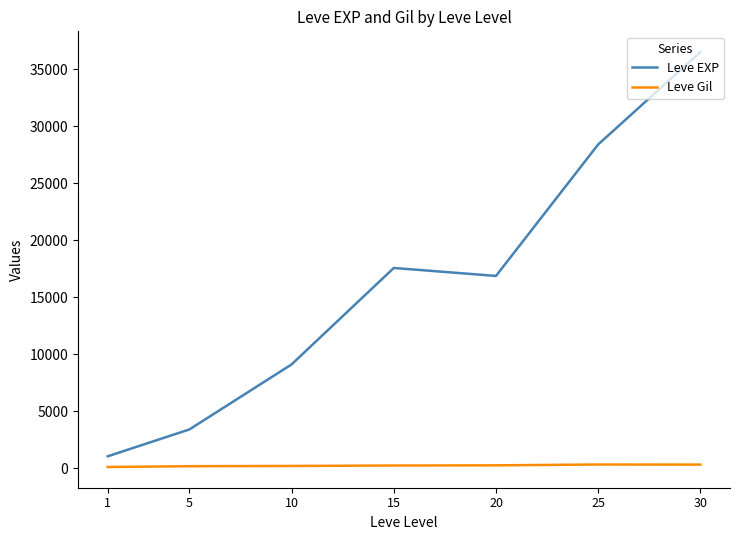

True or false: Leve Gil and Leve EXP cross at least once.

False